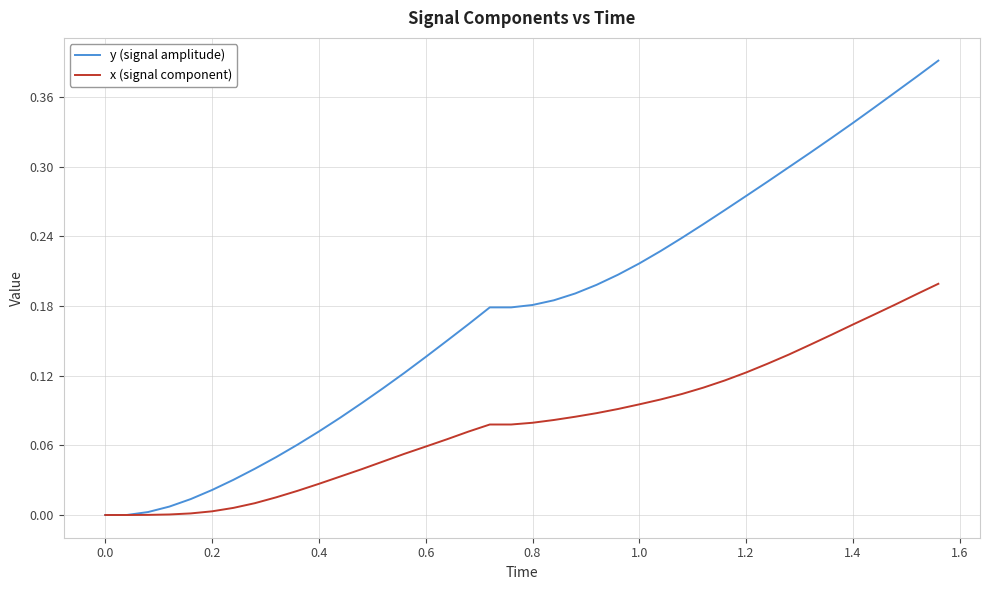

Rank the series by their maximum value, from lowest to highest.

x (signal component), y (signal amplitude)